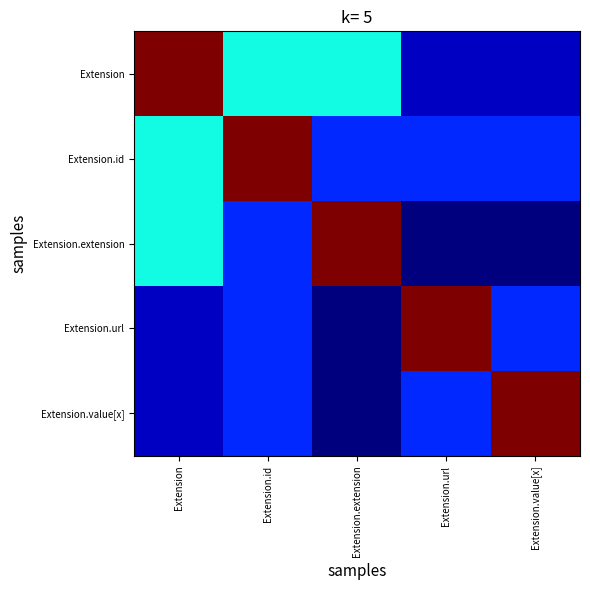

Which series changed the most between Extension and Extension.value[x]?

Extension